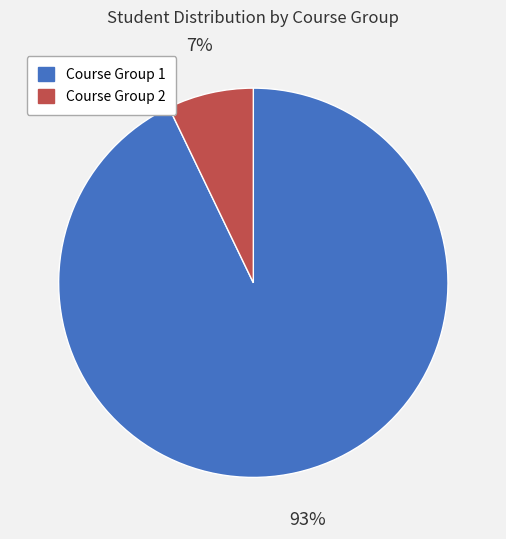

Which category has the biggest portion of the pie?

Course Group 1